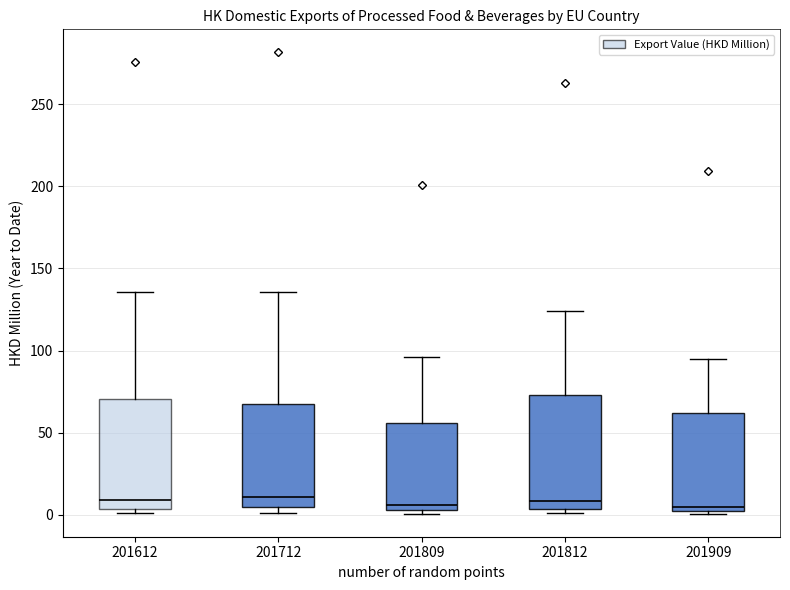

Where is the upper edge of the box at x = 201809 on the y-axis? The values are not printed on the chart, so give them approximately, as read against the axis.

55